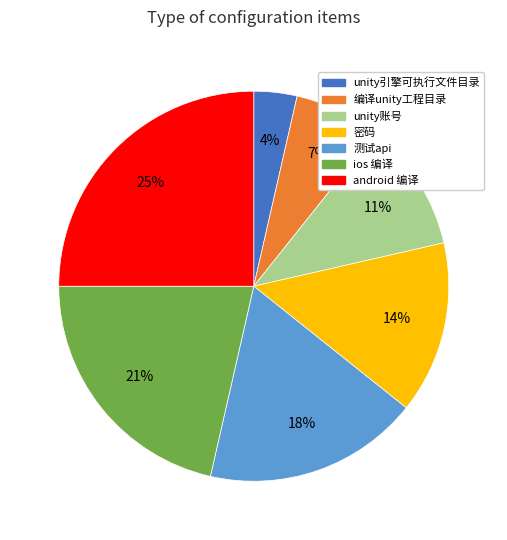

To the nearest percent, what is the difference between the largest and smallest slice percentages?

21%